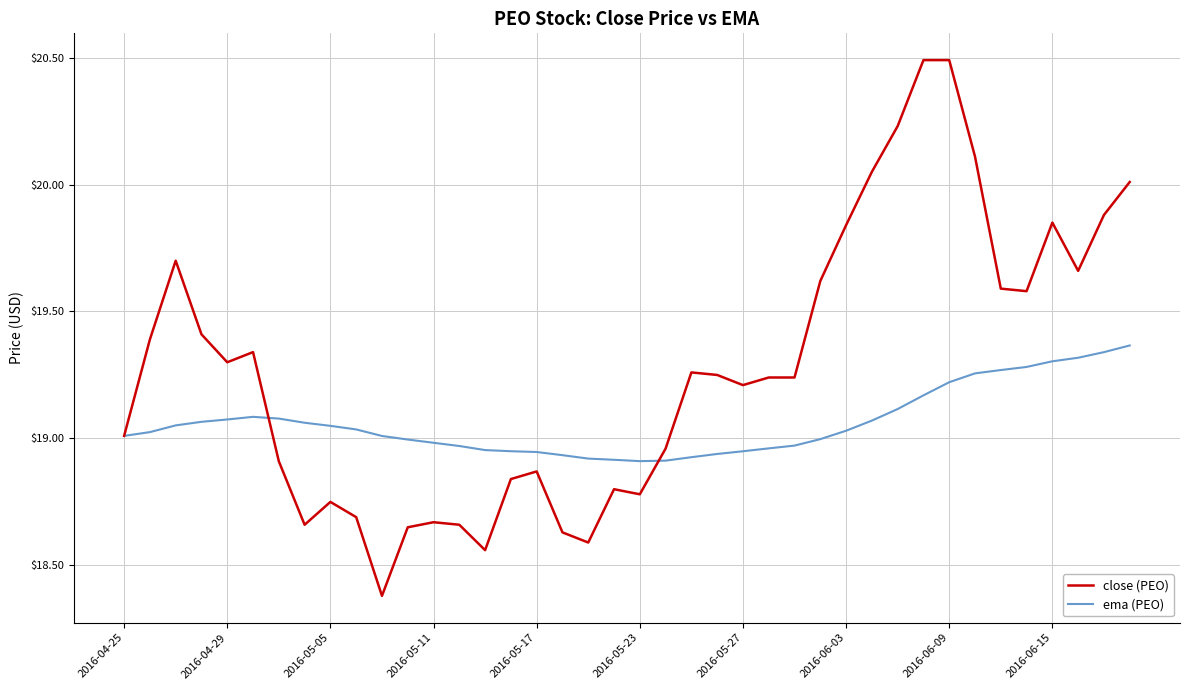

List the series in order of their overall mean, lowest first.

ema (PEO), close (PEO)